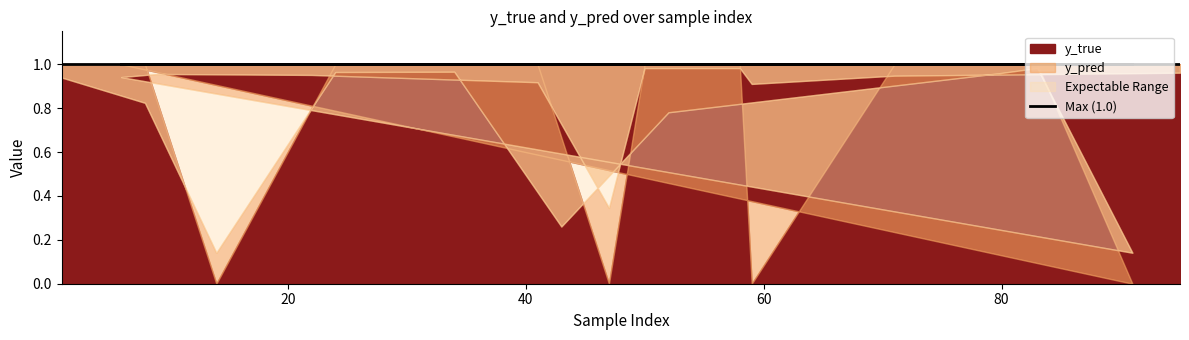

Reading right to left, extract all data points from this chart.

y_true: 1.0	1.0	0.0	1.0	1.0	0.0	1.0	1.0	1.0	1.0	0.0	1.0	1.0	1.0	1.0	1.0	1.0	0.0	1.0	1.0
y_pred: 1.0	0.9	0.9	1.0	1.0	0.3	0.9	1.0	1.0	0.9	0.1	1.0	1.0	0.8	0.3	1.0	1.0	0.1	0.8	0.9